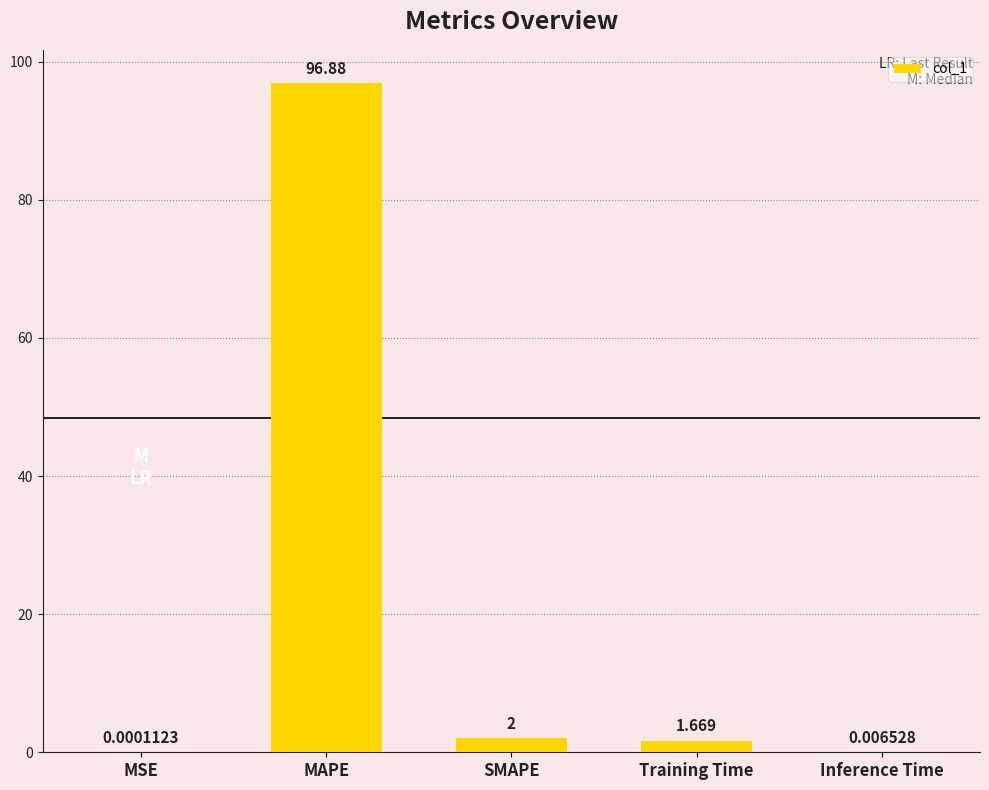

Which category has the highest value across all series?

MAPE